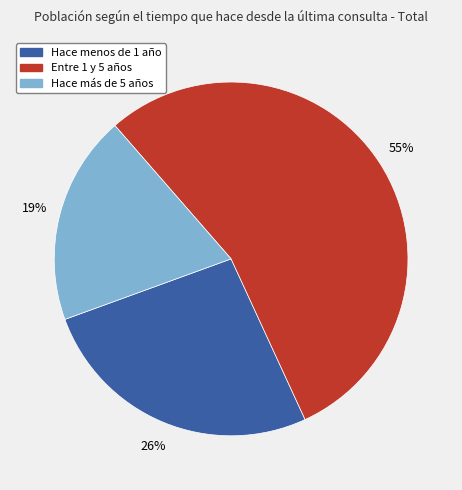

Is it true that Entre 1 y 5 años is 55% of the pie?

True